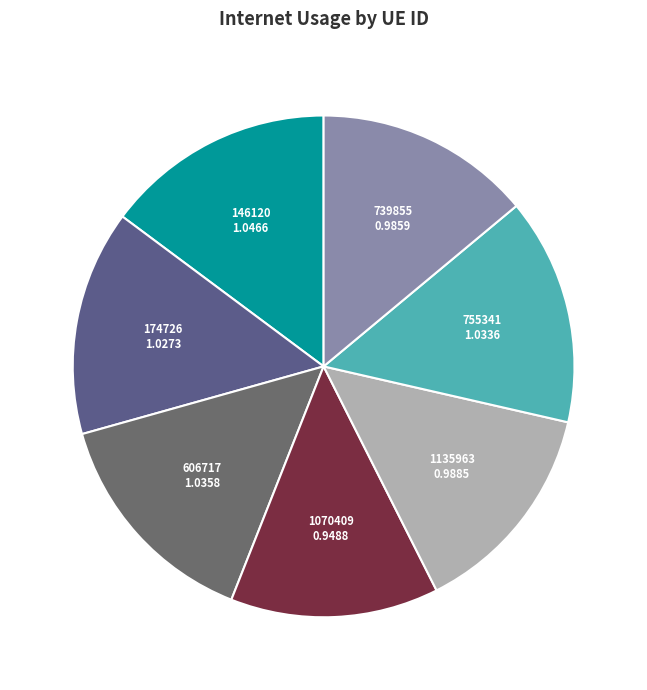

Approximately how many times larger is the value at 1135963 compared to 606717?

1.0